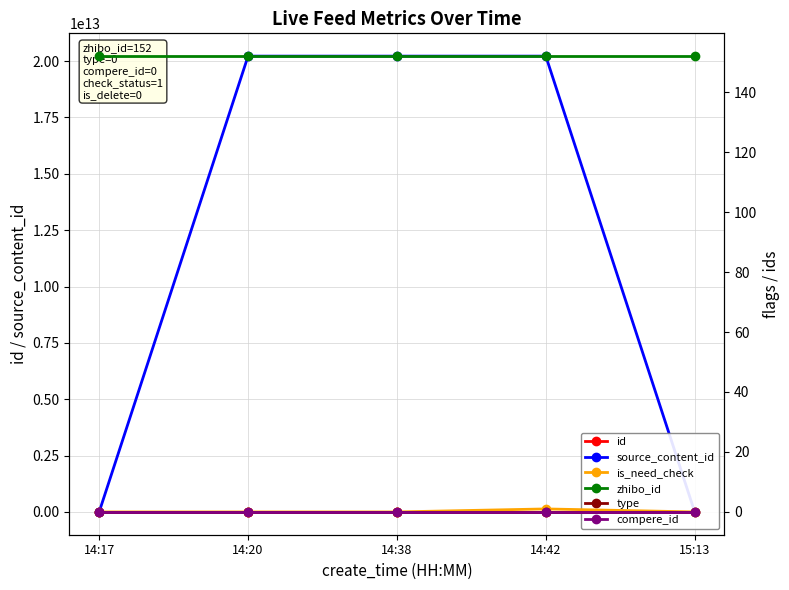

Reading left to right, what are all the values shown in this chart?

id: 2800413	2800414	2800426	2800431	2800470
source_content_id: 0	20220913142042	20220913143926	20220913144324	0
is_need_check: 0	0	0	1	0
zhibo_id: 152	152	152	152	152
type: 0	0	0	0	0
compere_id: 0	0	0	0	0